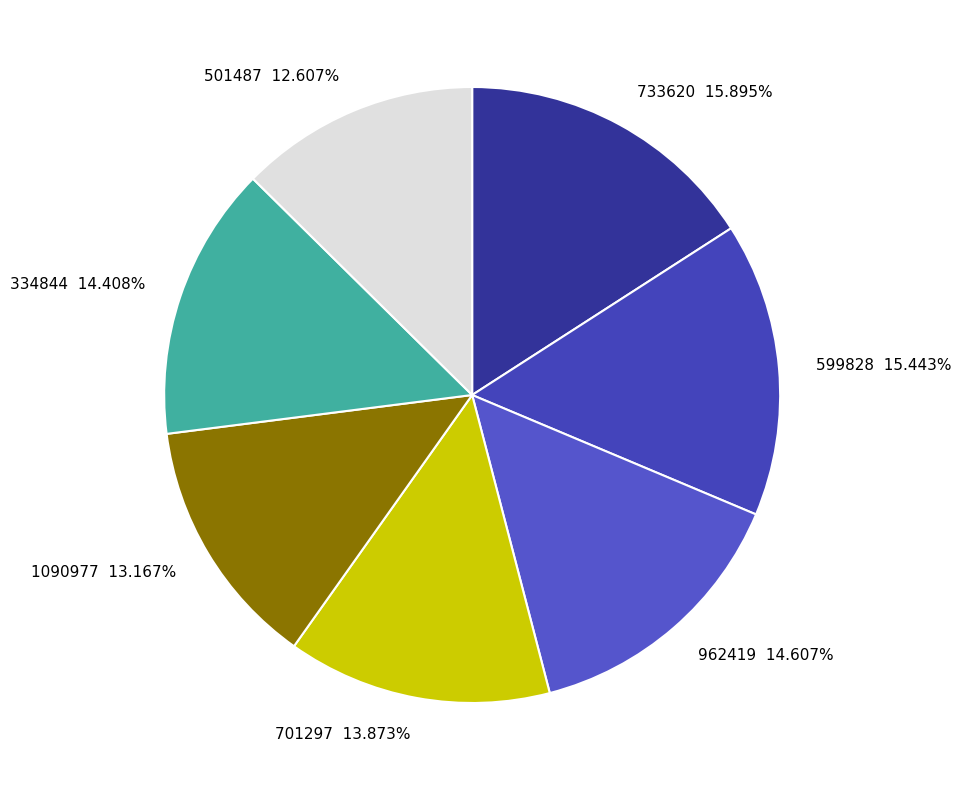

To the nearest percent, what percentage of the pie is 701297?

14%